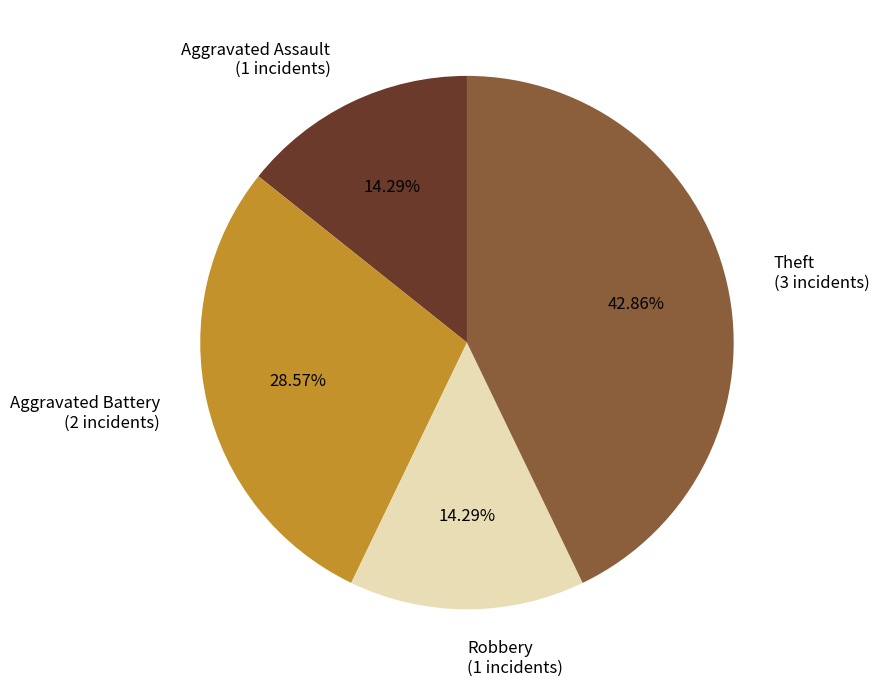

How many slices are in this pie chart?

4